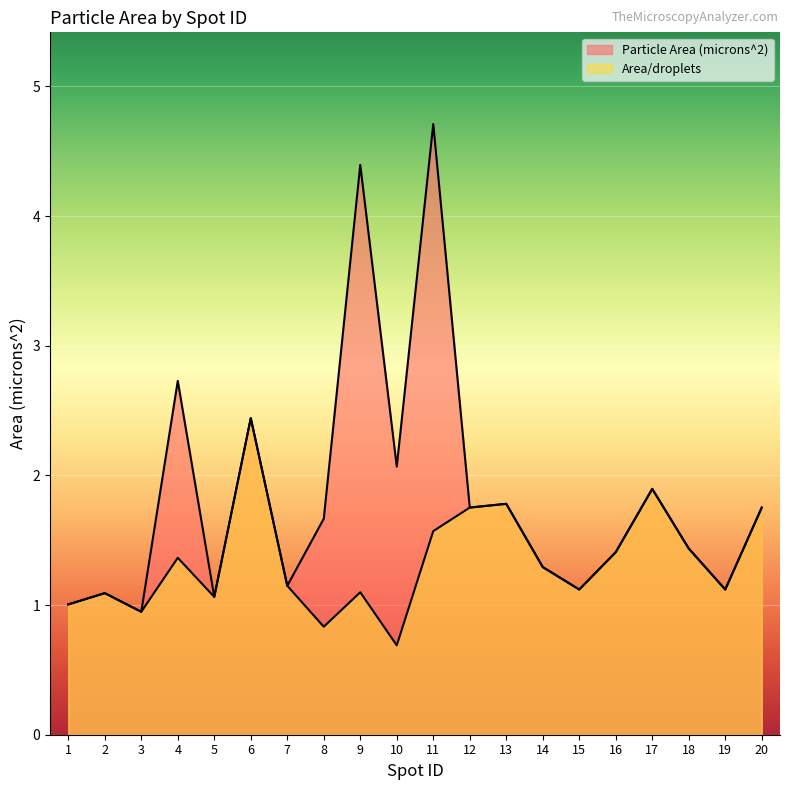

At which label does Particle Area (microns^2) reach its peak?

11